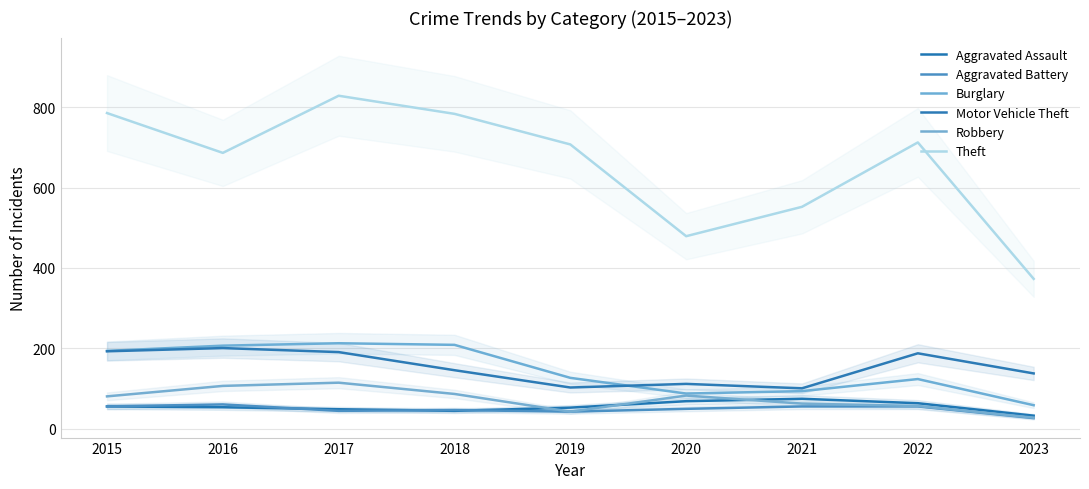

Is the value of Robbery at 2023 greater than the value of Theft at 2018?

No